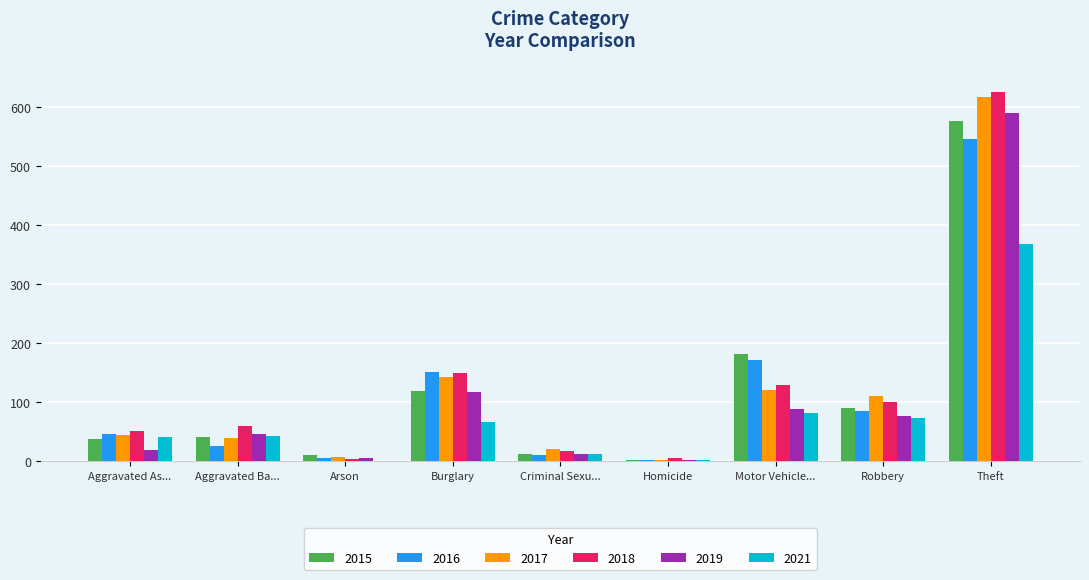

What are all the series names shown in the legend?

2015, 2016, 2017, 2018, 2019, 2021